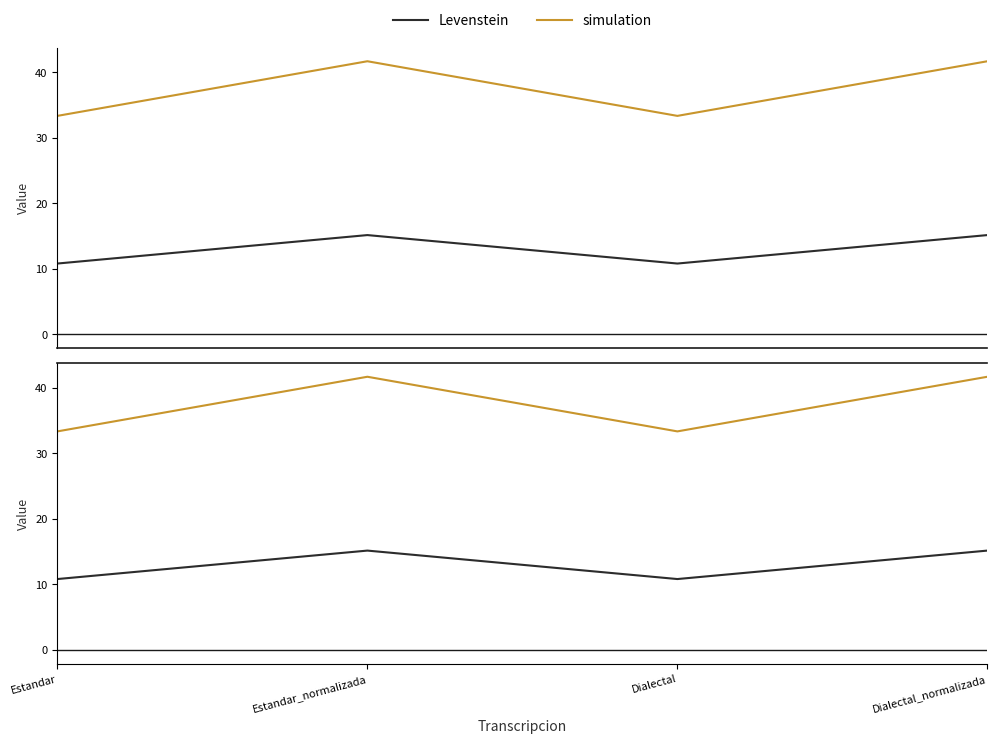

At which category does Levenstein reach its first local valley?

Dialectal